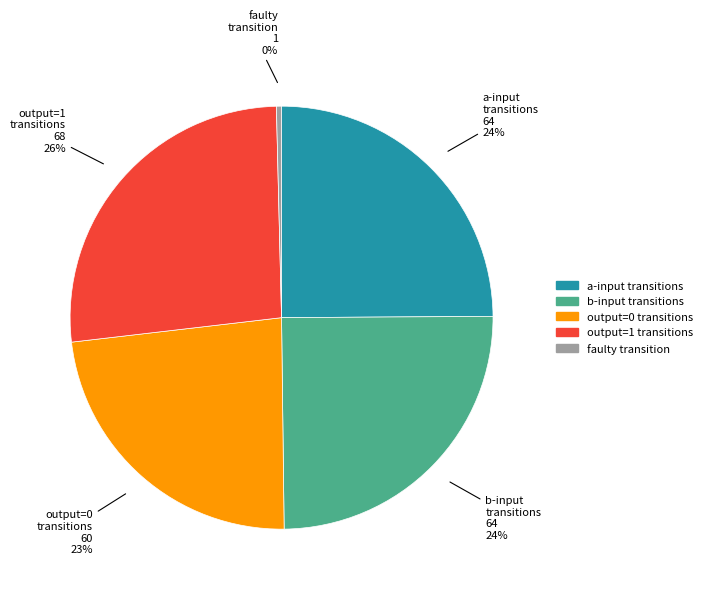

How many slices are in this pie chart?

5